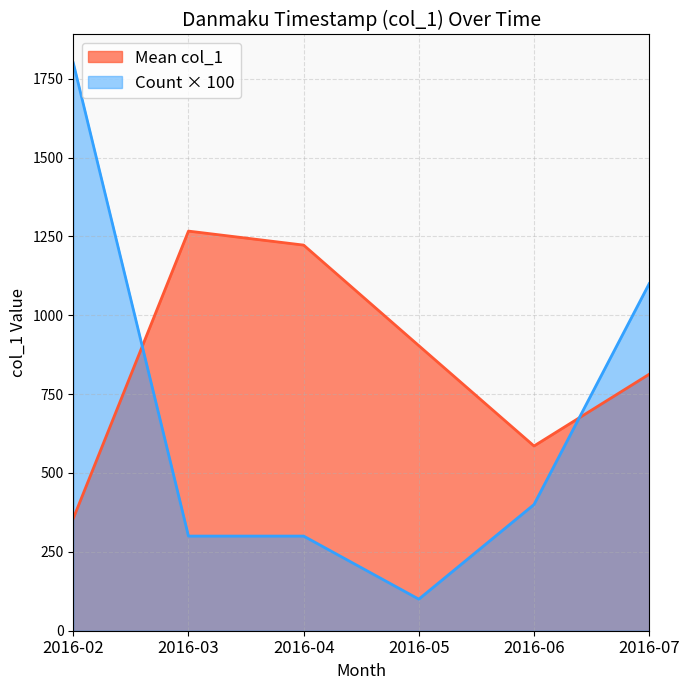

Which series has the largest total across all categories?

Mean col_1